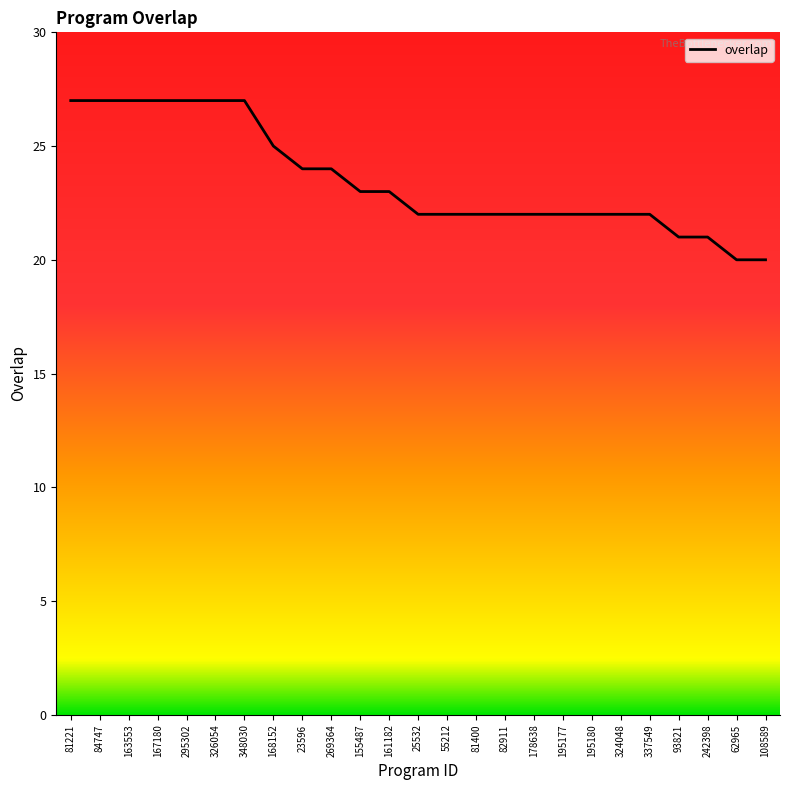

The chart shows a value of 44 at 84747. True or false?

False